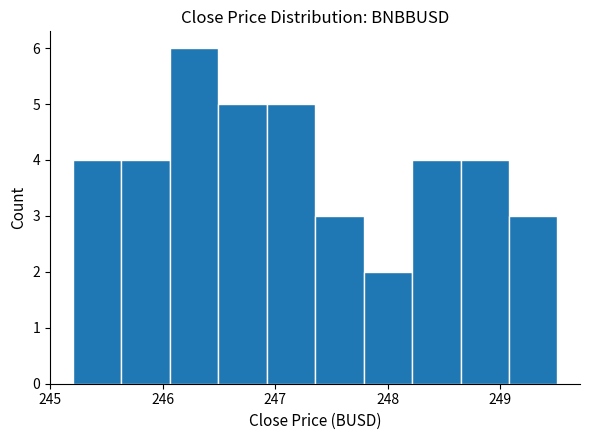

What is the height of the bar covering 247.8 to 248.2 on the x-axis? Neither the bar edges nor the heights are printed on the chart, so give them approximately, as read against the axes.

2